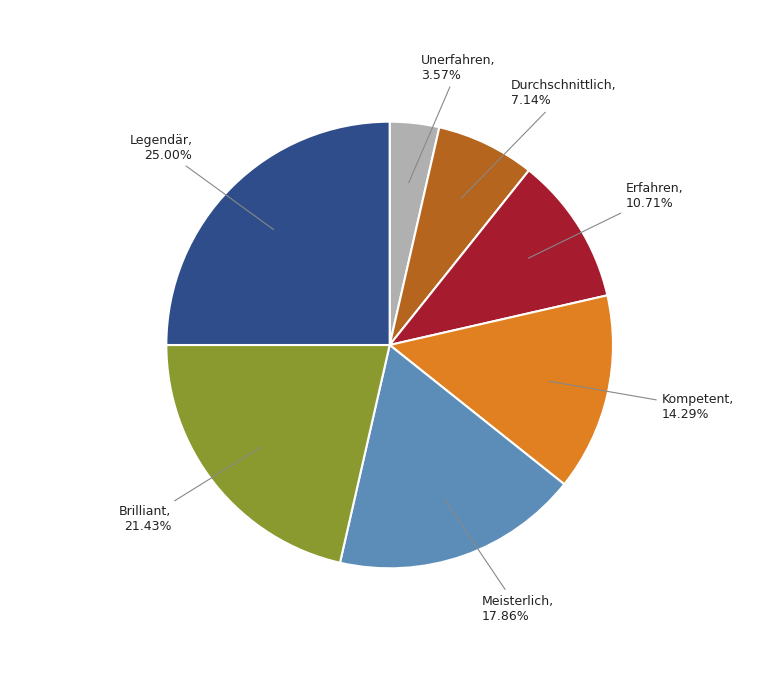

Is there a majority slice in this chart?

No